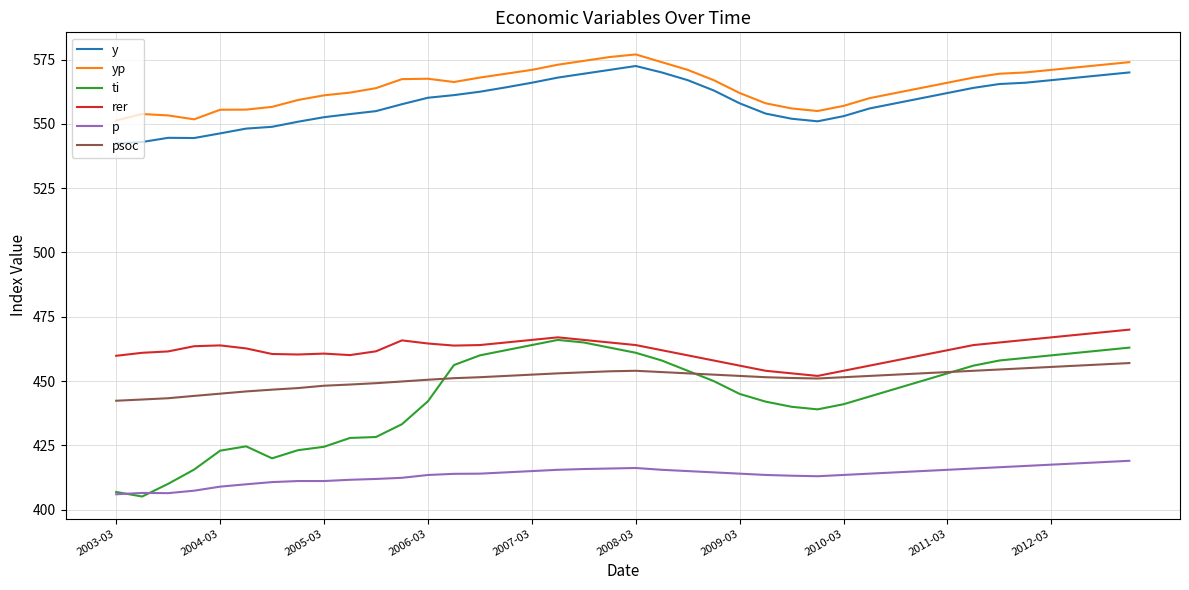

True or false: rer and y intersect in this chart.

False